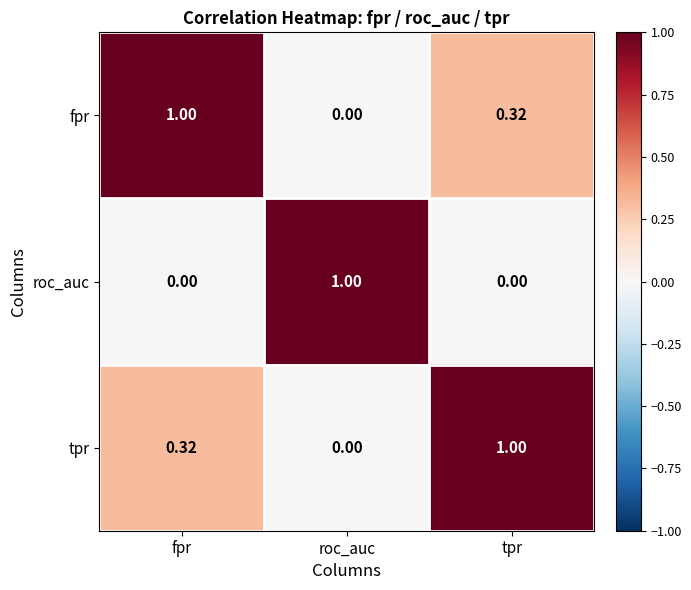

List the labels in order of fpr value, largest first.

fpr, tpr, roc_auc